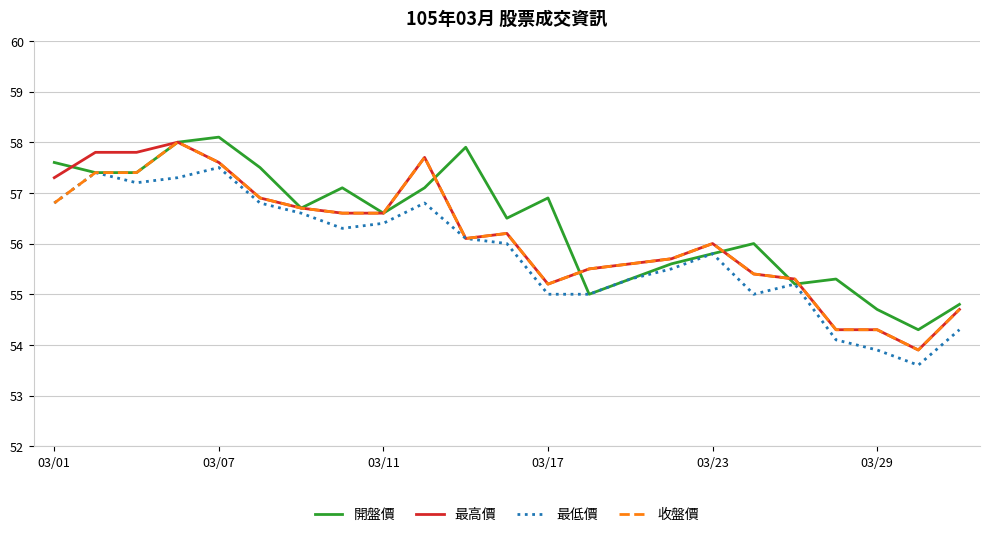

What is the lowest value of the 開盤價 series?

54.3